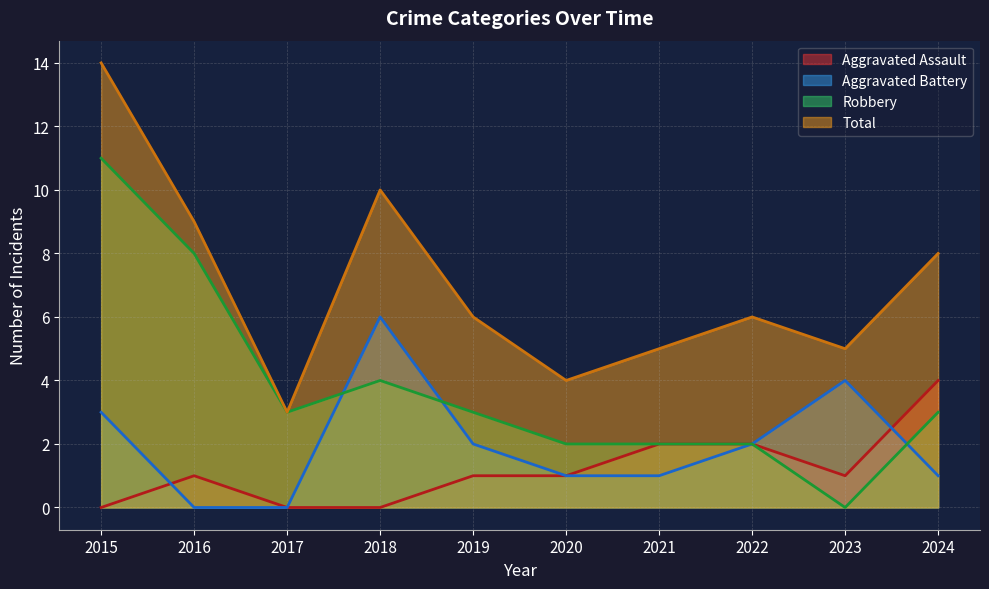

What is the difference between the maximum and minimum values in the Robbery series?

11